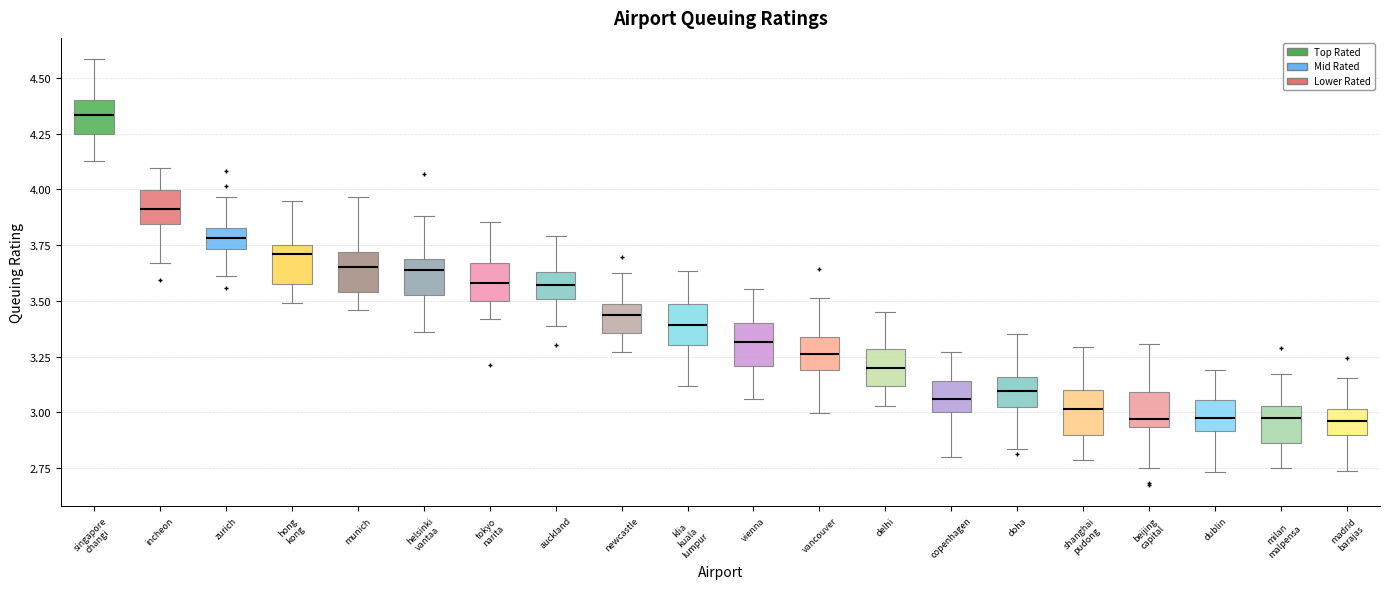

Reading left to right, read every box against the y-axis: the position of its median line, the range the box covers, and the ends of its whiskers. The values are not printed on the chart, so give them approximately, as read against the axis.

singapore changi: median 4.35, box 4.25 to 4.40, whiskers 4.15 to 4.60
incheon: median 3.90, box 3.85 to 4.00, whiskers 3.65 to 4.10
zurich: median 3.80, box 3.75 to 3.85, whiskers 3.60 to 3.95
hong kong: median 3.70, box 3.55 to 3.75, whiskers 3.50 to 3.95
munich: median 3.65, box 3.55 to 3.70, whiskers 3.45 to 3.95
helsinki vantaa: median 3.65, box 3.55 to 3.70, whiskers 3.35 to 3.90
tokyo narita: median 3.60, box 3.50 to 3.65, whiskers 3.40 to 3.85
auckland: median 3.55, box 3.50 to 3.65, whiskers 3.40 to 3.80
newcastle: median 3.45, box 3.35 to 3.50, whiskers 3.25 to 3.60
klia kuala lumpur: median 3.40, box 3.30 to 3.50, whiskers 3.10 to 3.65
vienna: median 3.30, box 3.20 to 3.40, whiskers 3.05 to 3.55
vancouver: median 3.25, box 3.20 to 3.35, whiskers 3.00 to 3.50
delhi: median 3.20, box 3.10 to 3.30, whiskers 3.05 to 3.45
copenhagen: median 3.05, box 3.00 to 3.15, whiskers 2.80 to 3.25
doha: median 3.10, box 3.00 to 3.15, whiskers 2.85 to 3.35
shanghai pudong: median 3.00, box 2.90 to 3.10, whiskers 2.80 to 3.30
beijing capital: median 2.95 (just above the box's lower edge), box 2.95 to 3.10, whiskers 2.75 to 3.30
dublin: median 3.00, box 2.90 to 3.05, whiskers 2.75 to 3.20
milan malpensa: median 3.00, box 2.85 to 3.05, whiskers 2.75 to 3.15
madrid barajas: median 2.95, box 2.90 to 3.00, whiskers 2.75 to 3.15